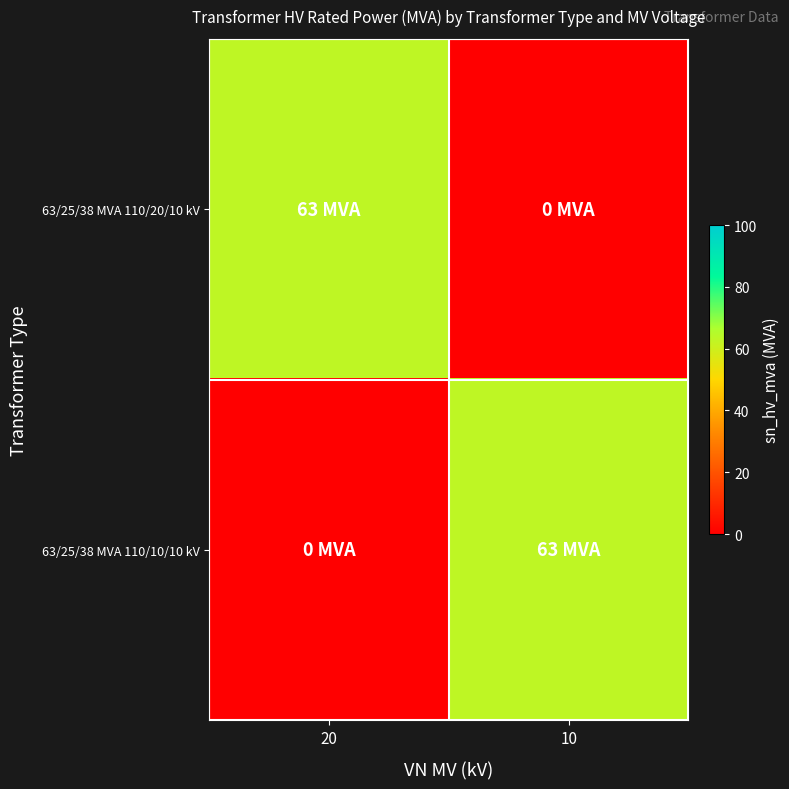

Rank the series at 20 from highest to lowest value.

63/25/38 MVA 110/20/10 kV, 63/25/38 MVA 110/10/10 kV